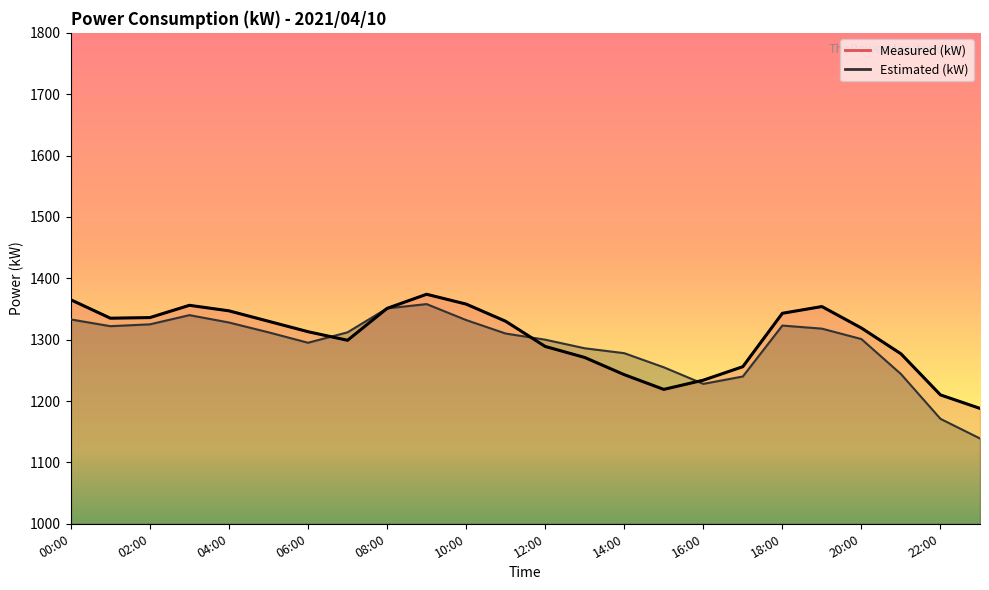

What is the sum of the Estimated (kW) values at 18:00 and 15:00?

2578